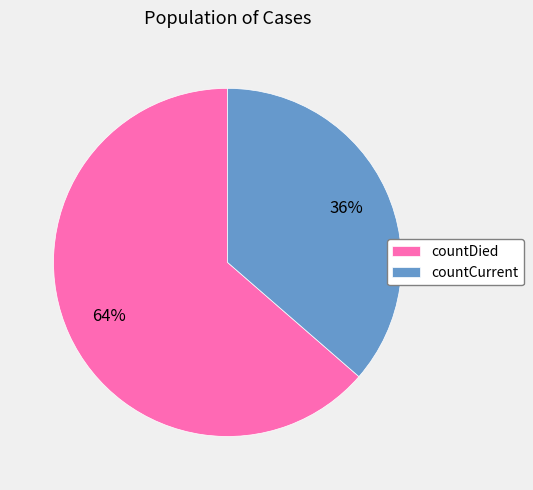

Which category has the biggest portion of the pie?

countDied